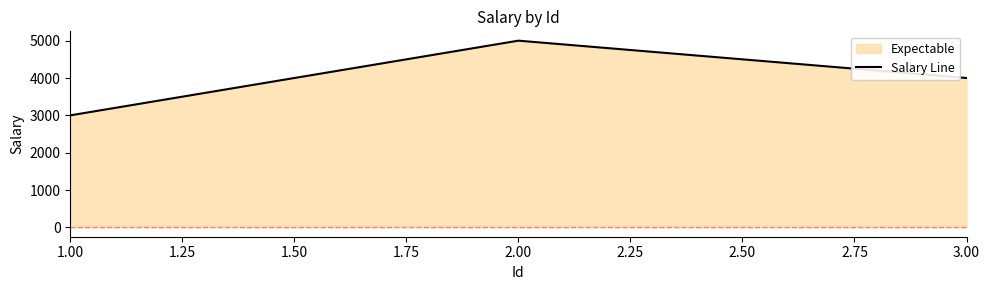

How many lines are shown in the chart?

1